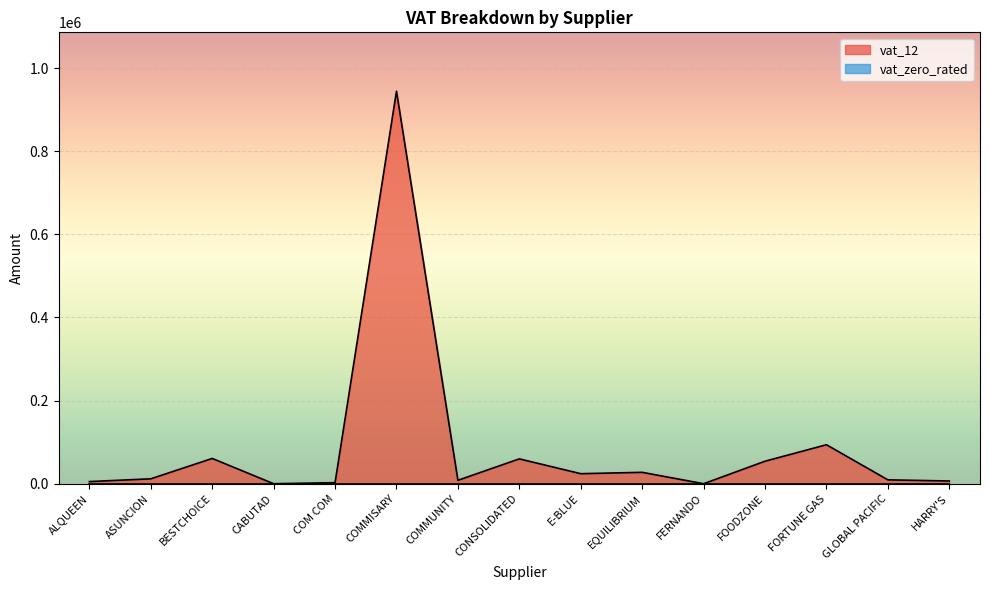

True or false: the data has more than 1 interior local peaks.

True